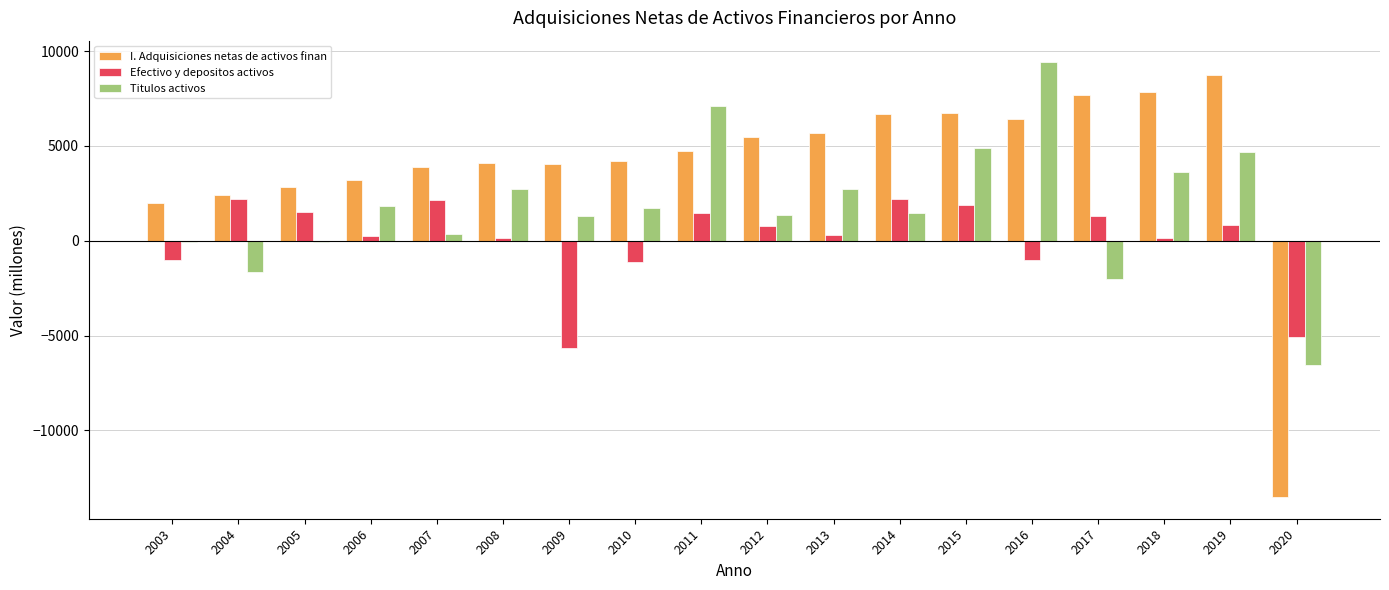

Which series changed the most between 2005 and 2019?

I. Adquisiciones netas de activos finan